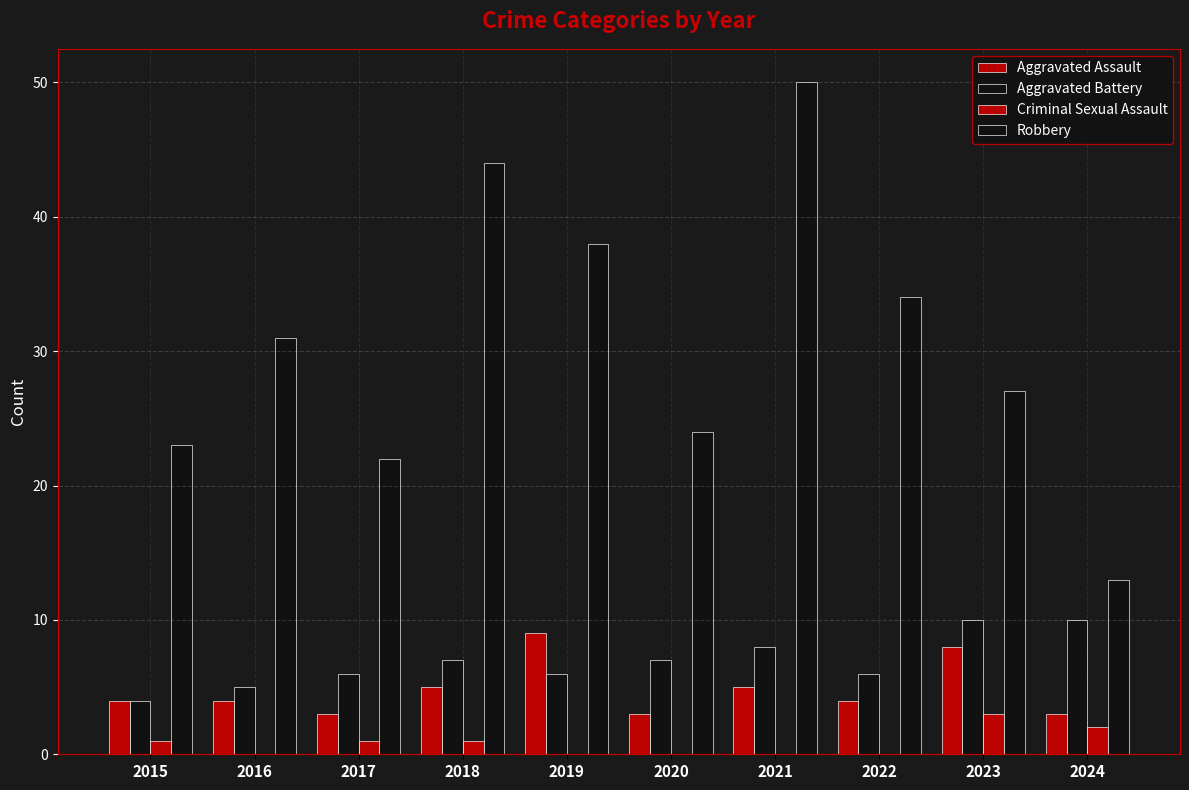

How many data points does each series have?

10